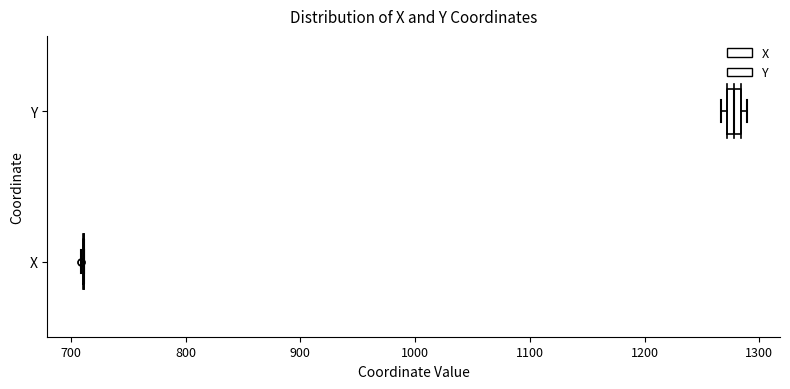

Comparing the boxes themselves (not the whiskers), which one is the widest?

Y